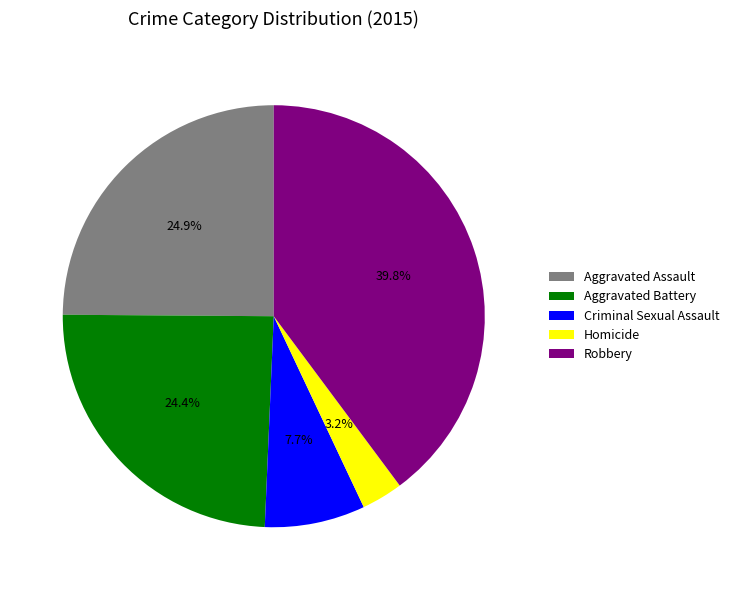

To the nearest percent, what percentage of the pie is Aggravated Assault?

25%